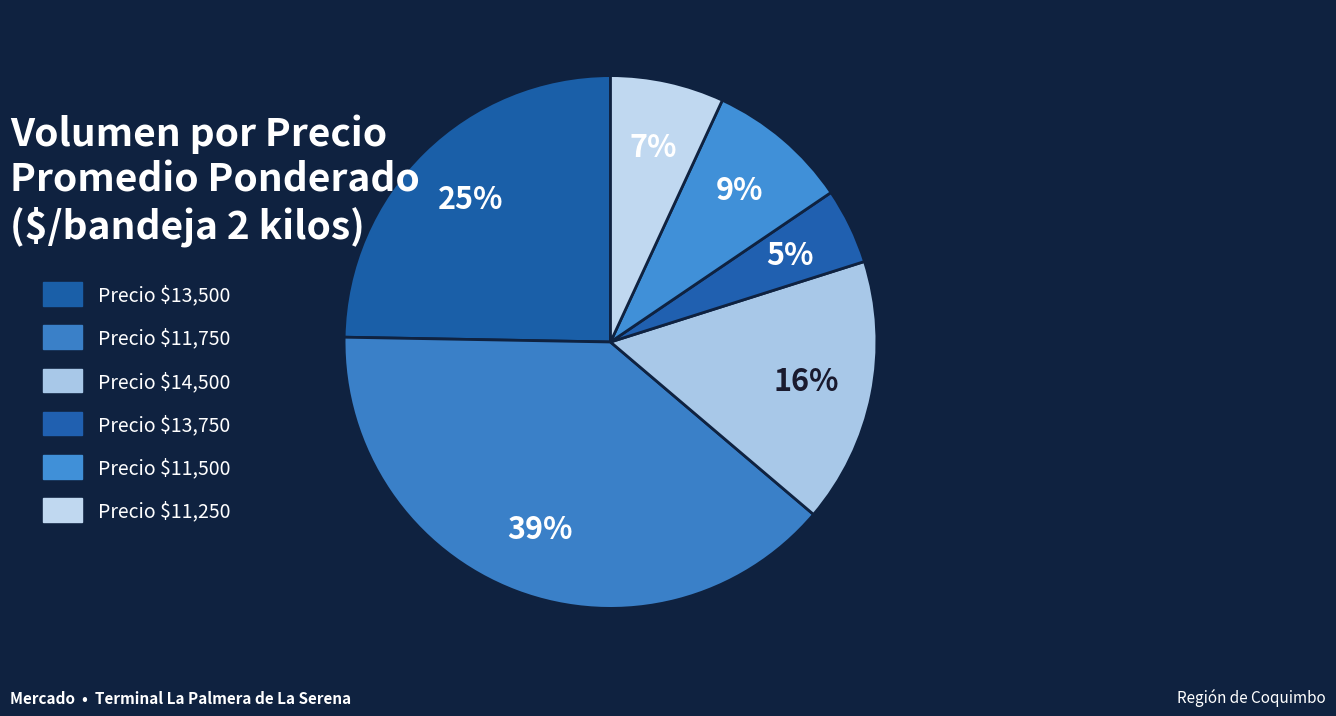

How many segments does this pie chart have?

6